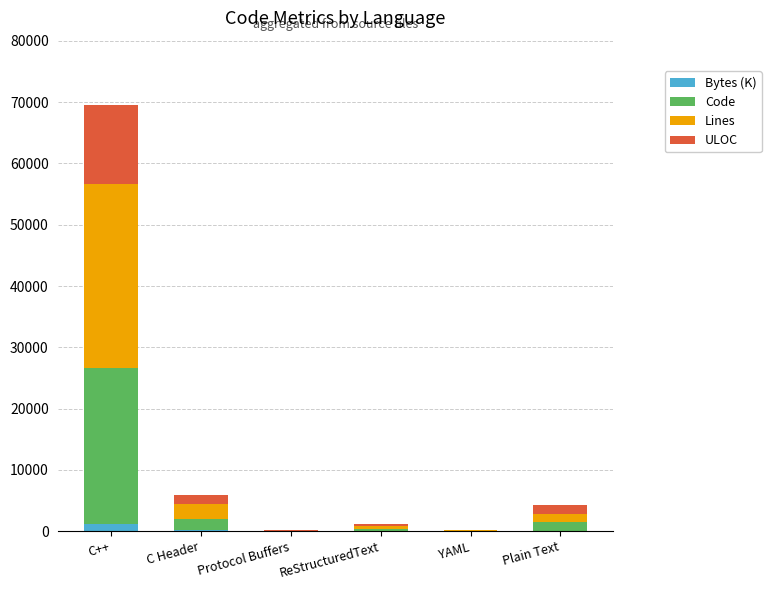

What is the sum of all Bytes (K) values?

1385.5